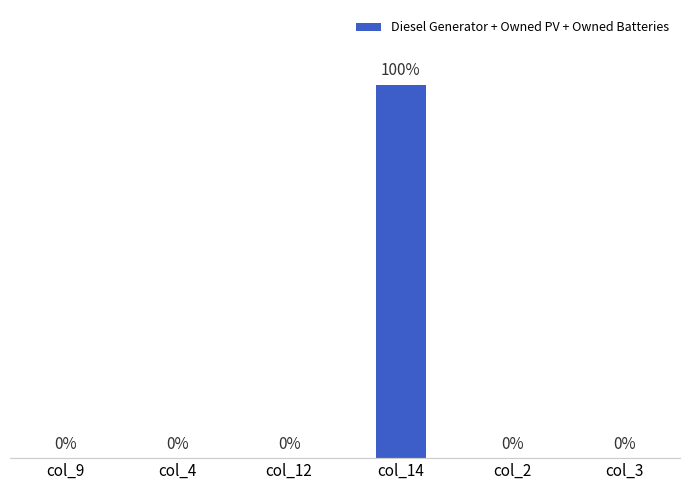

Which has a higher value, col_14 or col_12?

col_14